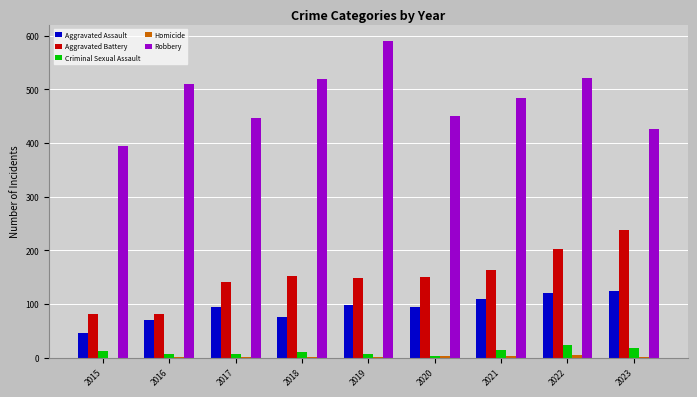

What is the spread (max minus min) of values at 2020?

447